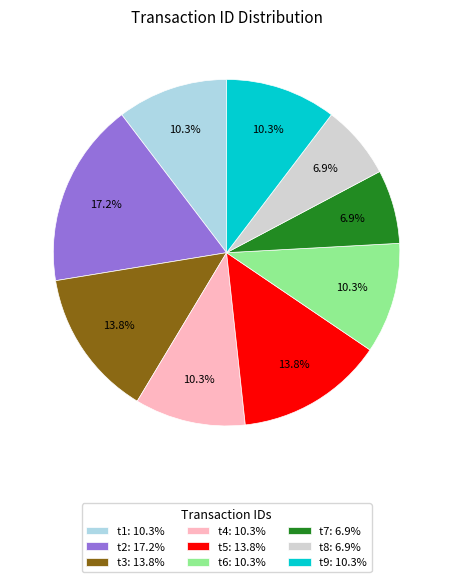

How many segments does this pie chart have?

9